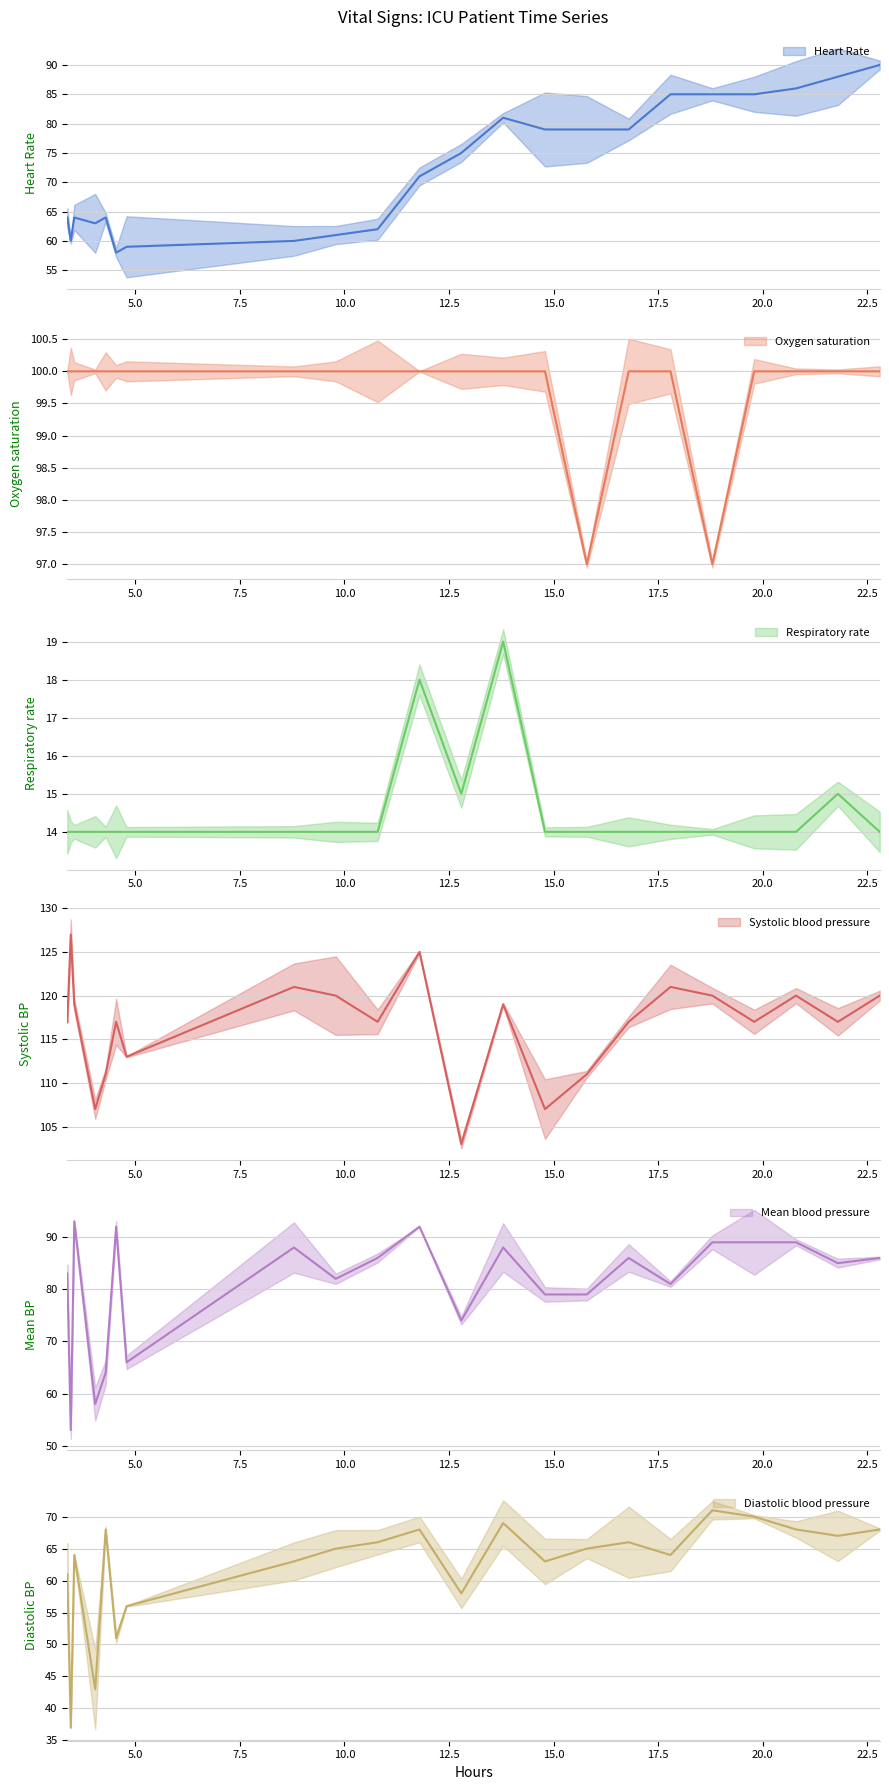

True or false: Oxygen saturation and Heart Rate intersect in this chart.

False